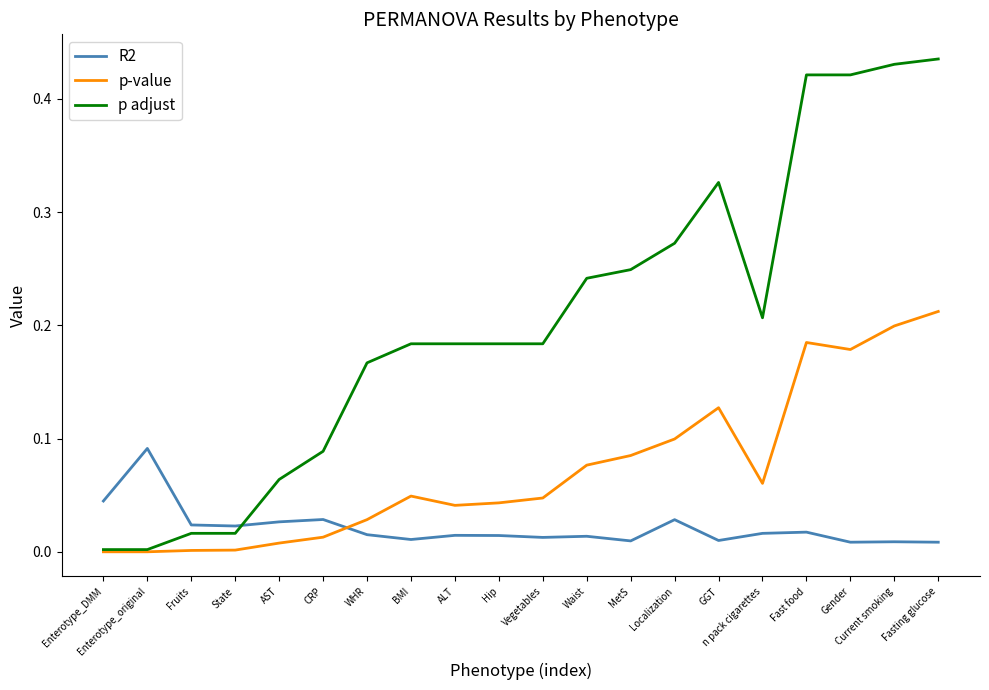

Rank the series by their average value, from highest to lowest.

p adjust, p-value, R2